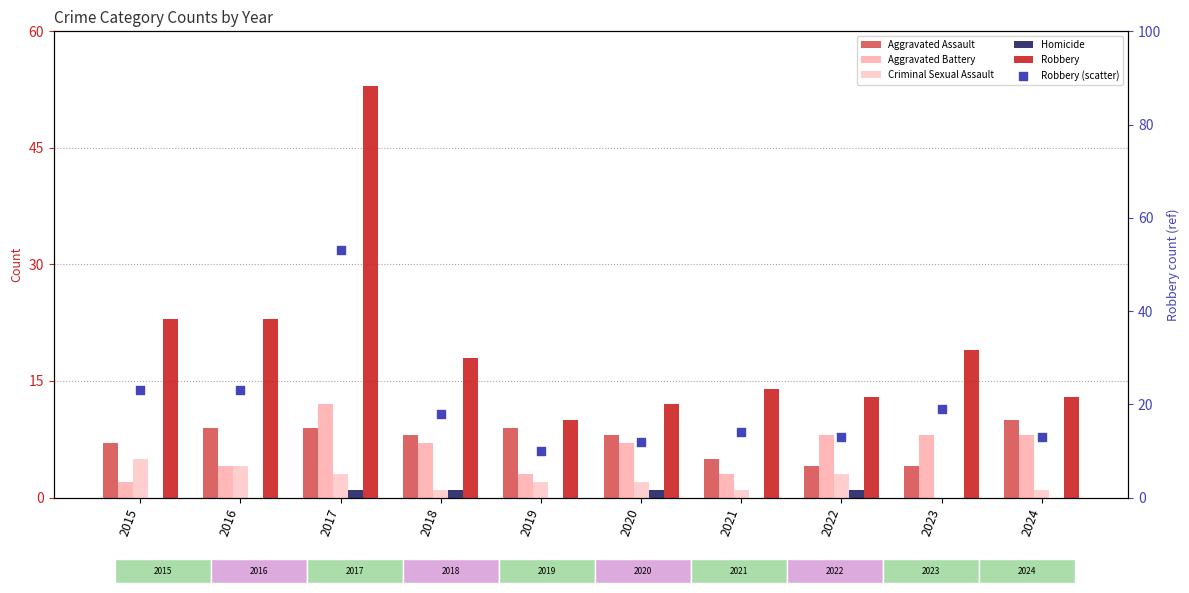

What are all the series names shown in the legend?

Aggravated Assault, Aggravated Battery, Criminal Sexual Assault, Homicide, Robbery, Robbery (scatter)